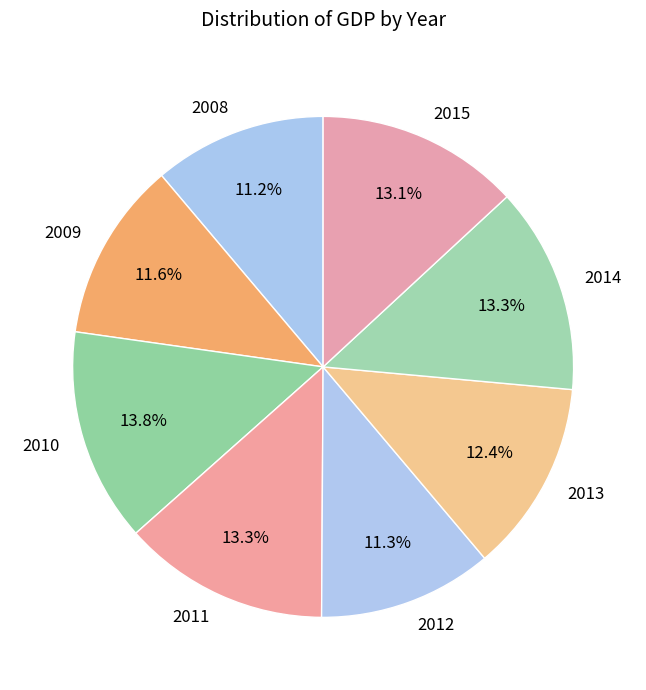

What portion of the pie excludes 2009?

88.4%